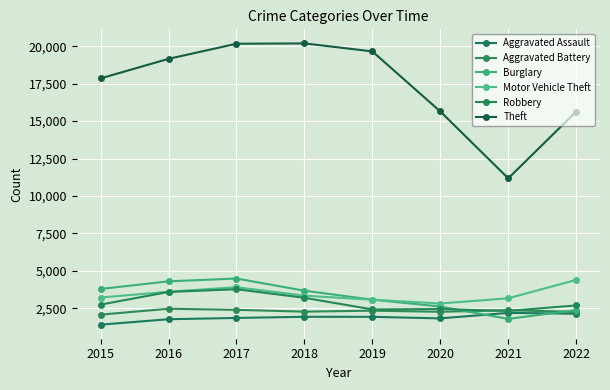

How many interior local peaks does the Motor Vehicle Theft series have?

1